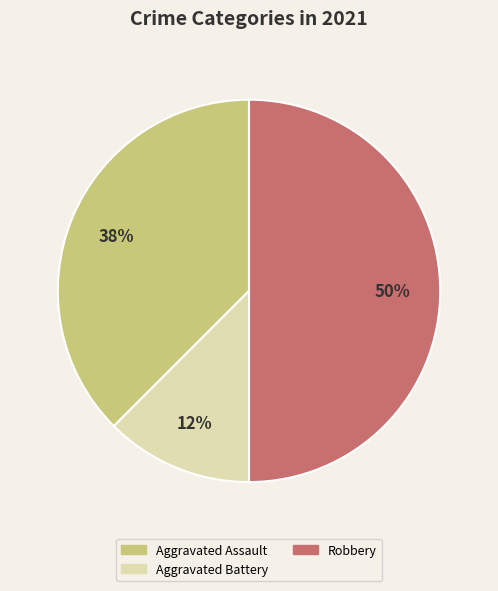

To the nearest percent, what is the average slice percentage?

33%